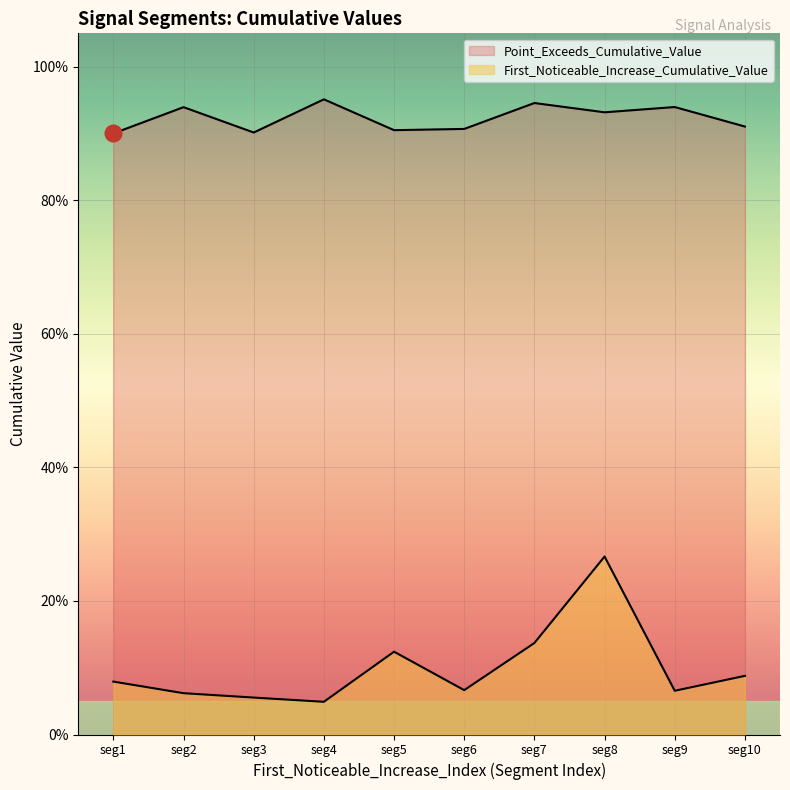

Count the First_Noticeable_Increase_Cumulative_Value values in the range 0 to 1.

10